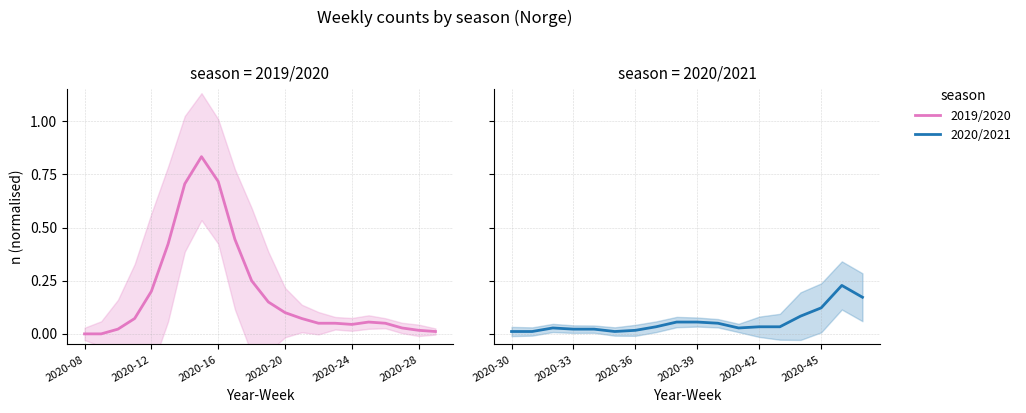

True or false: there are more than 1 points higher than both neighbors.

True